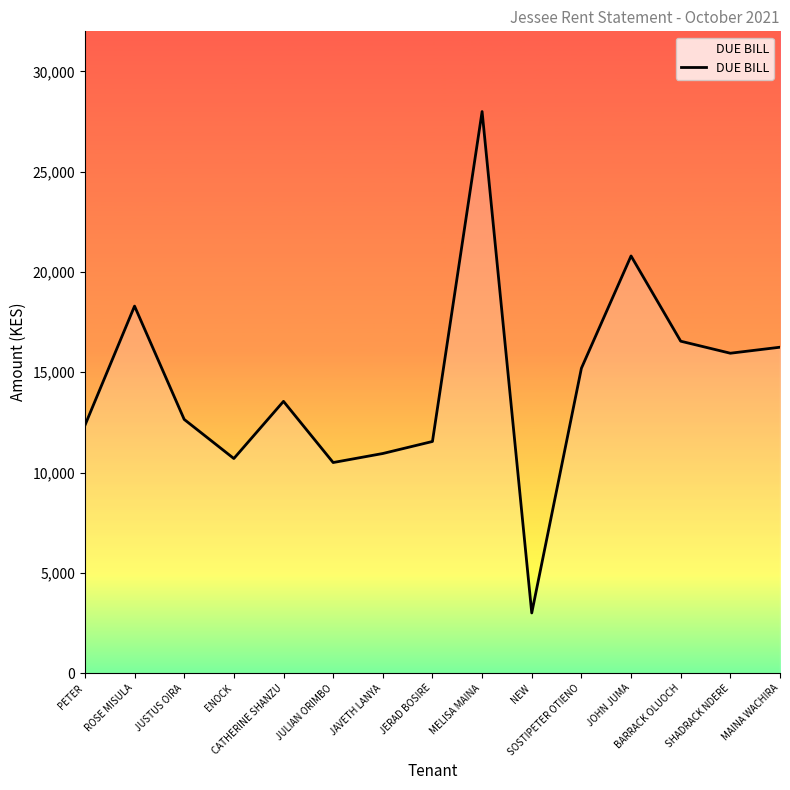

What position from the left is ROSE MISULA?

2